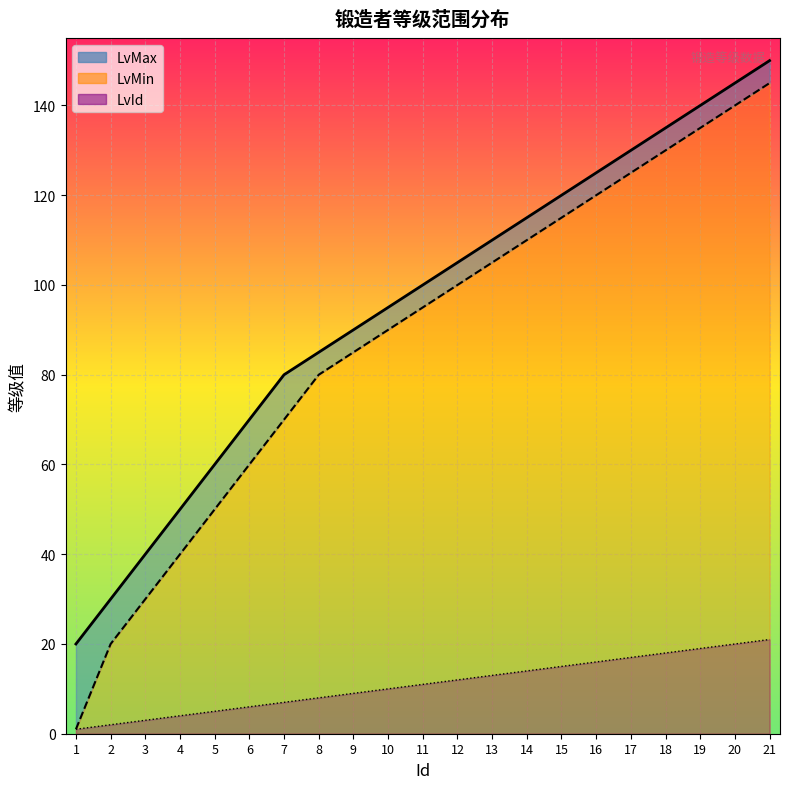

Reading left to right, what are all the values shown in this chart?

LvId: 1	2	3	4	5	6	7	8	9	10	11	12	13	14	15	16	17	18	19	20	21
LvMin: 1	20	30	40	50	60	70	80	85	90	95	100	105	110	115	120	125	130	135	140	145
LvMax: 20	30	40	50	60	70	80	85	90	95	100	105	110	115	120	125	130	135	140	145	150